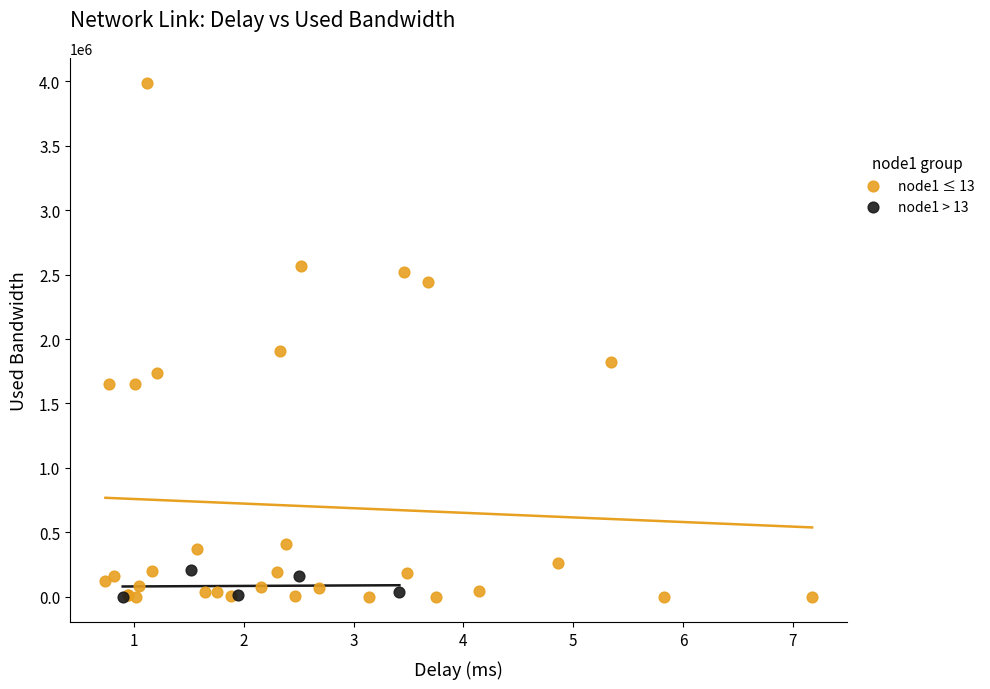

Which series has the widest spread of Y values?

node1 ≤ 13